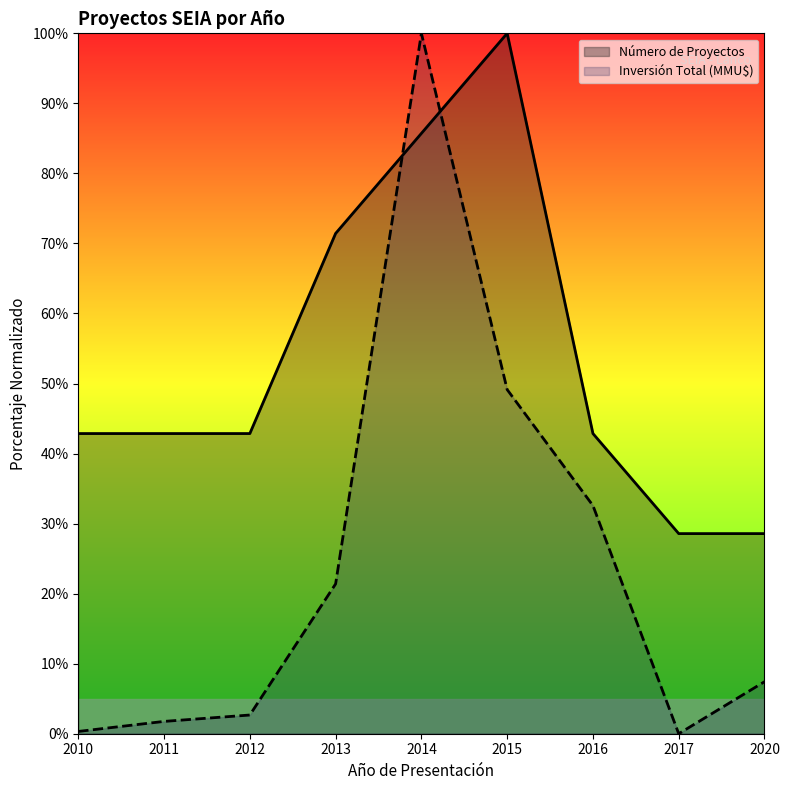

How many categories are shown in the chart?

9